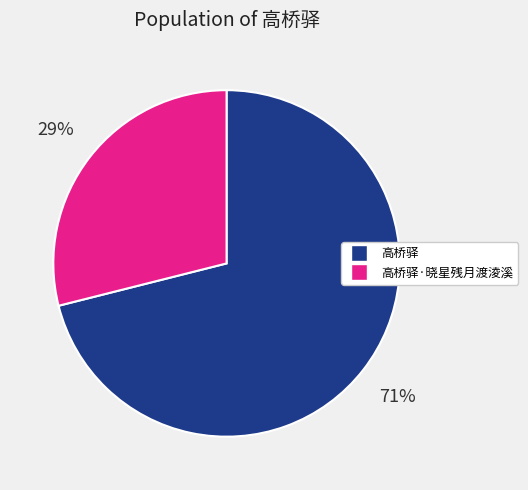

How many slices are in this pie chart?

2